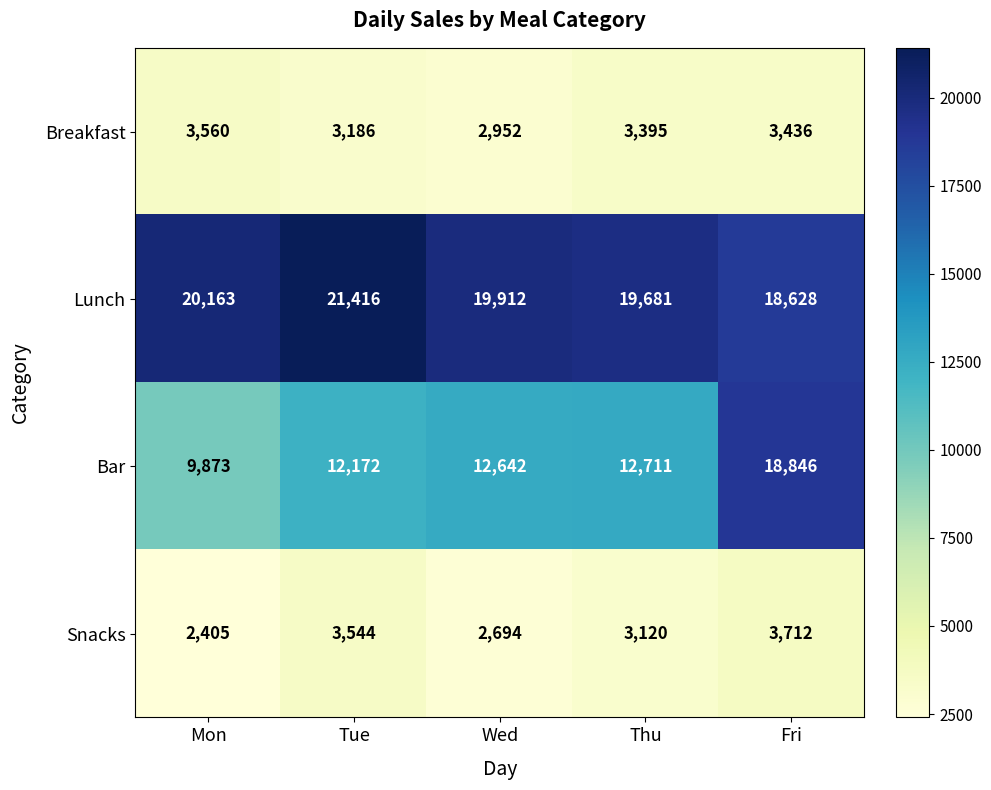

At which category is the sum across all series the highest?

Fri